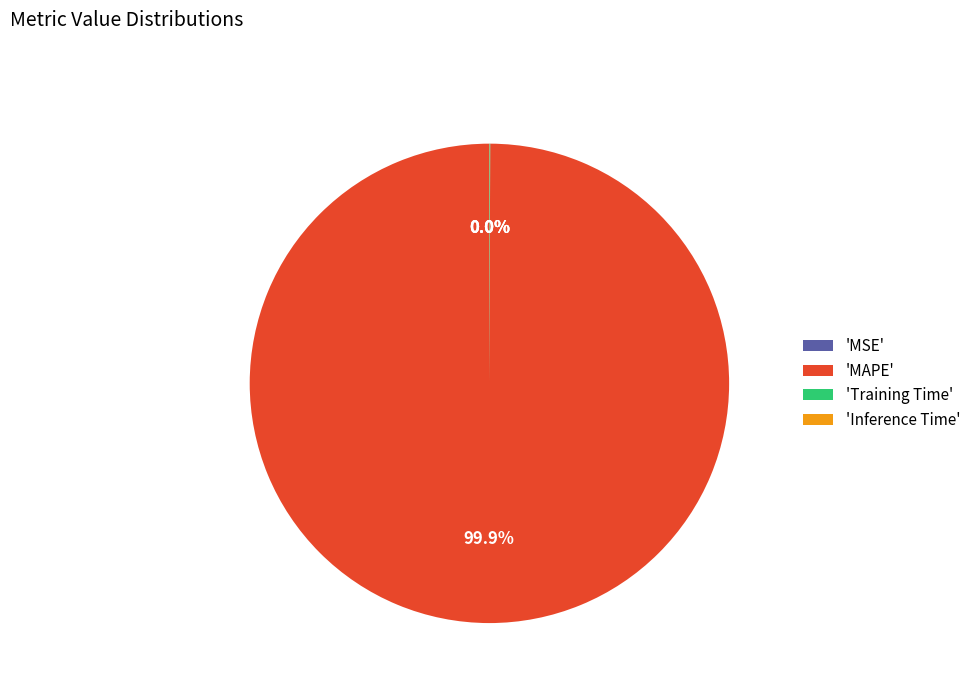

How many slices are in this pie chart?

4